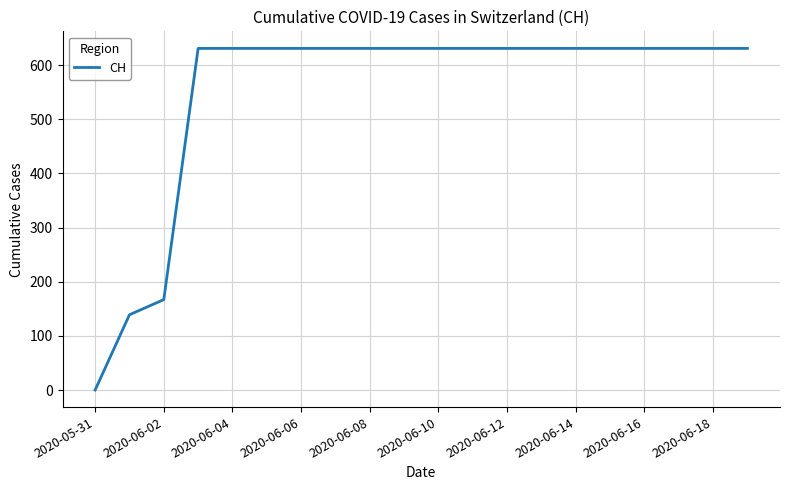

What is the maximum value shown in the chart?

631